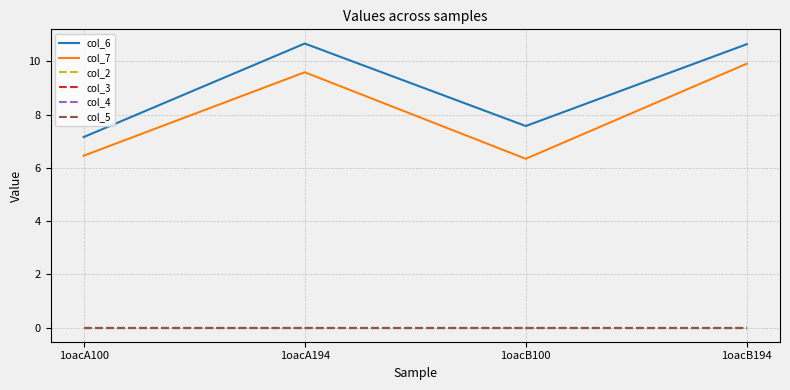

Does the chart display data point markers on the line(s)?

No